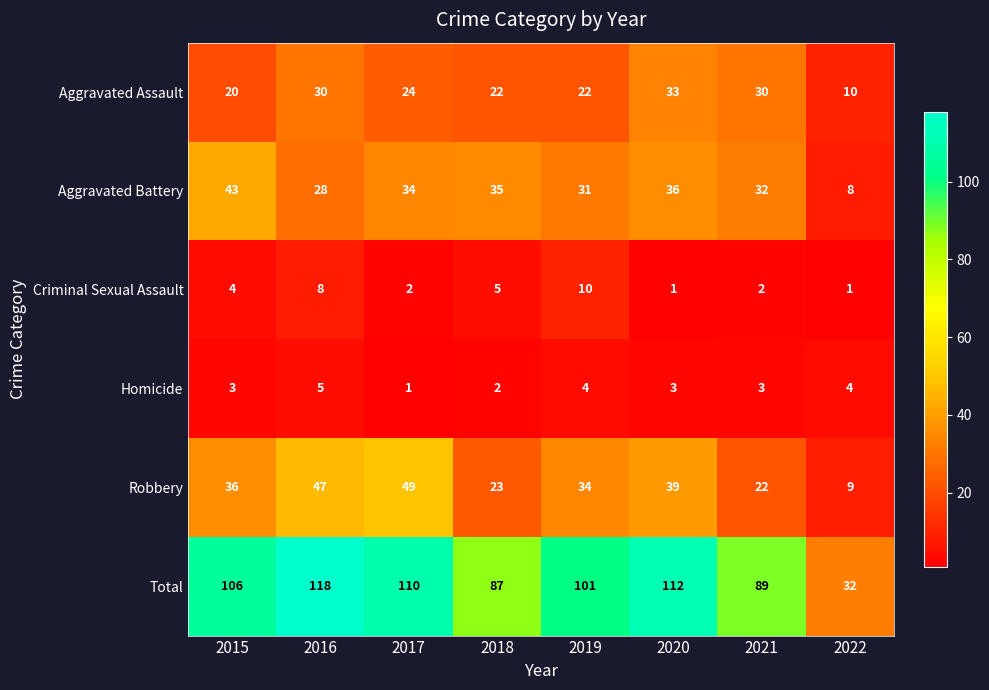

Read the Robbery value at 2022, to the nearest 10.

10